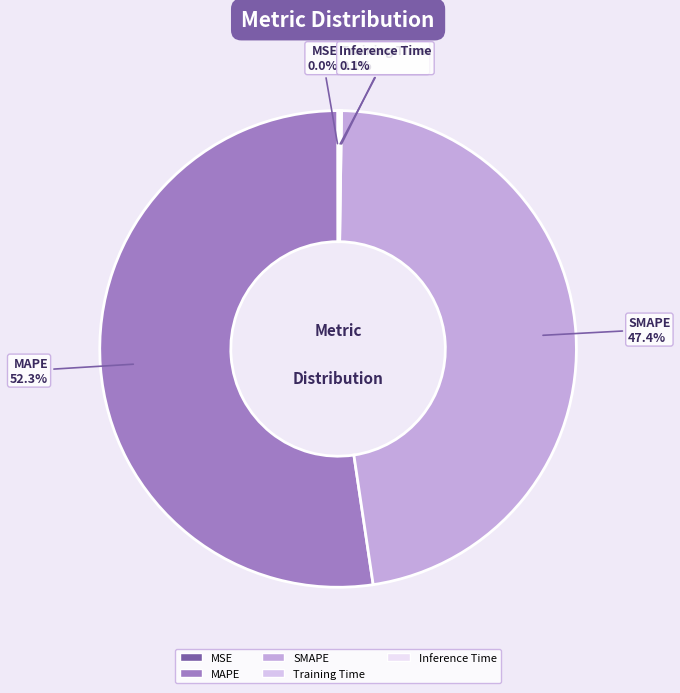

What is the largest slice in the pie chart?

MAPE